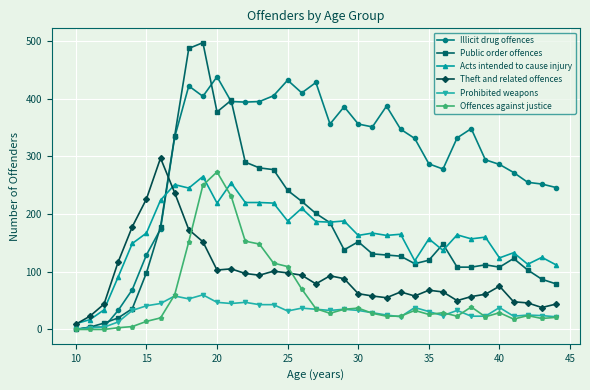

How many lines are shown in the chart?

6